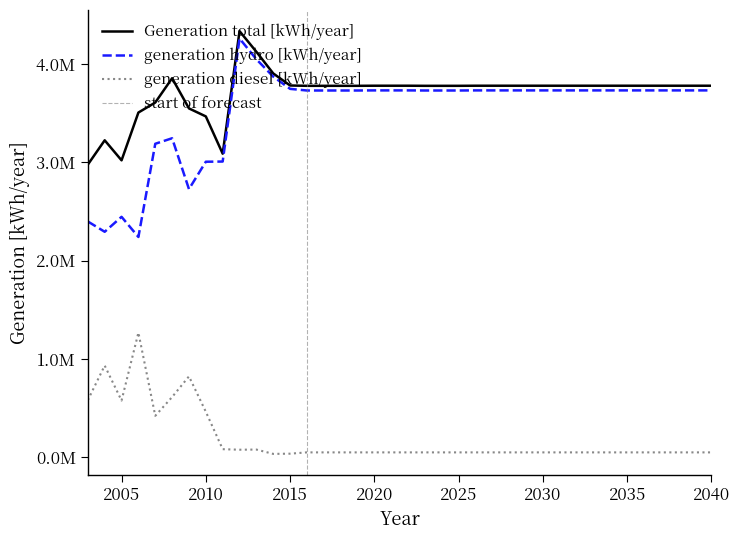

True or false: generation hydro [kWh/year] has a value of 2232828 at 2037.

False